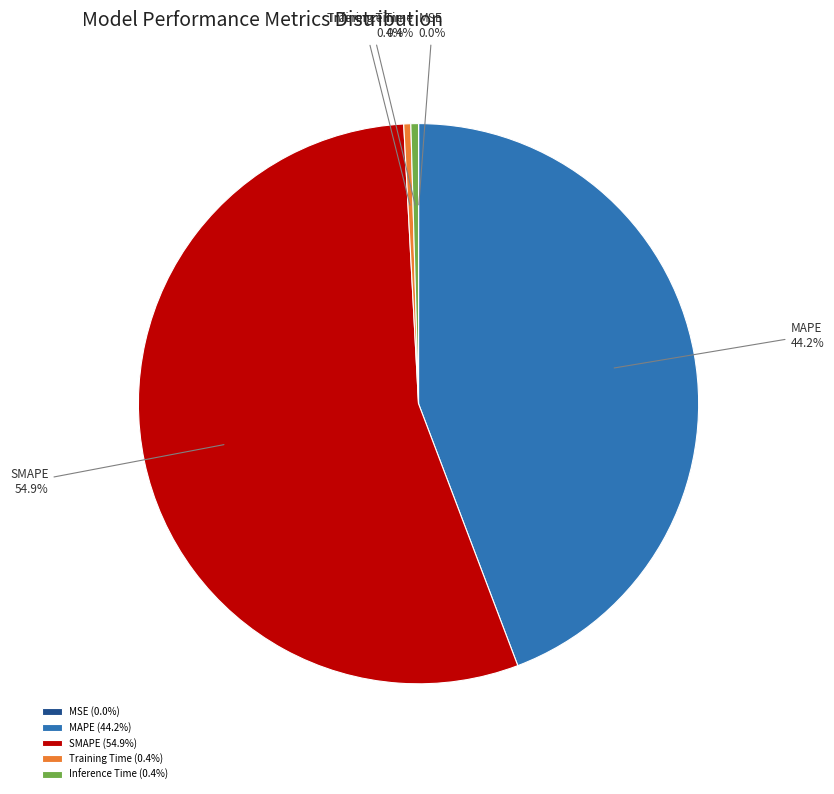

Is the sum of SMAPE and MAPE greater than half?

Yes